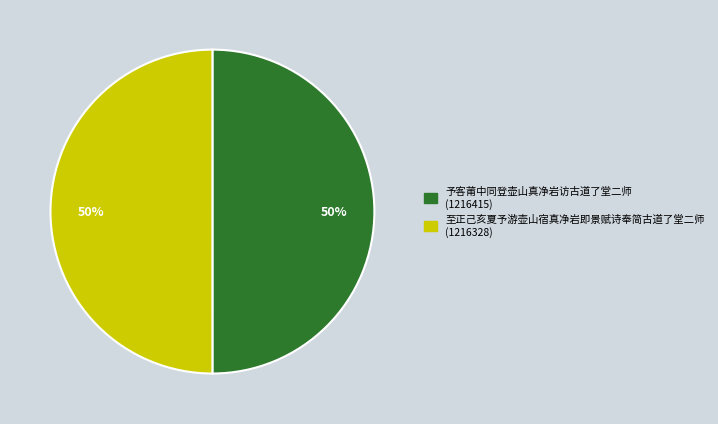

To the nearest percent, what percentage of the pie is 至正己亥夏予游壶山宿真净岩即景赋诗奉简古道了堂二师?

50%